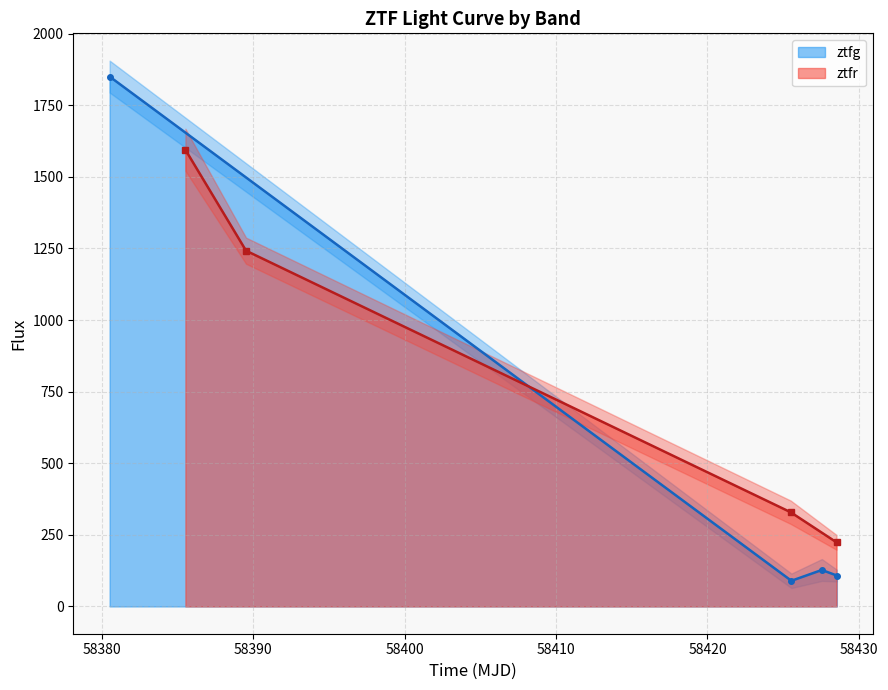

True or false: ztfg has more than 1 points higher than both neighbors.

False